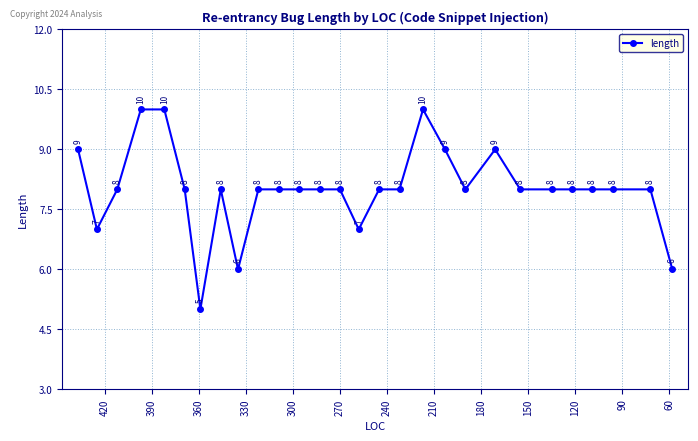

Reading left to right, list all the values displayed in this chart.

9	7	8	10	10	8	5	8	6	8	8	8	8	8	7	8	8	10	9	8	9	8	8	8	8	8	8	6